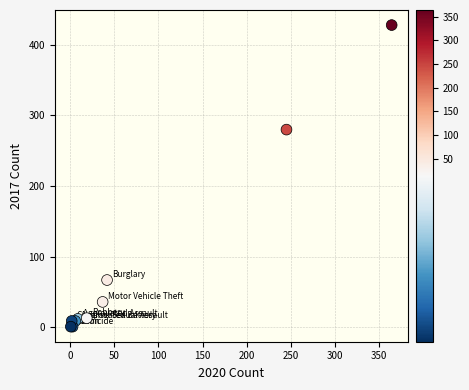

What Y value in the scatter plot is closest to 214?

280